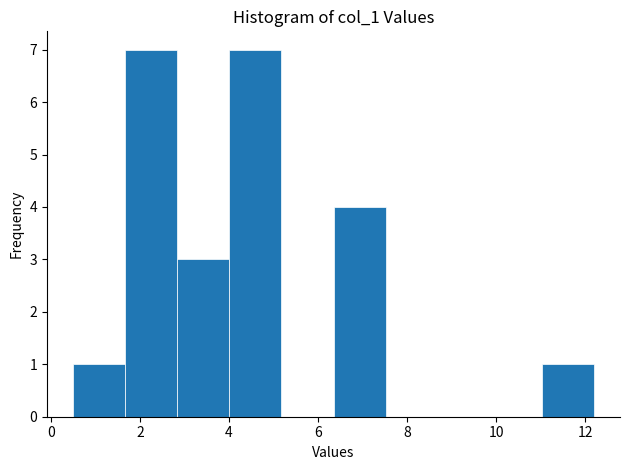

Reading left to right, list every bar in this chart as the range it spans on the x-axis followed by its height. Neither the bar edges nor the heights are printed on the chart, so give them approximately, as read against the axes.

0.6 to 1.6: 1
1.6 to 2.8: 7
2.8 to 4.0: 3
4.0 to 5.2: 7
5.2 to 6.4: 0
6.4 to 7.6: 4
7.6 to 8.6: 0
8.6 to 9.8: 0
9.8 to 11.0: 0
11.0 to 12.2: 1